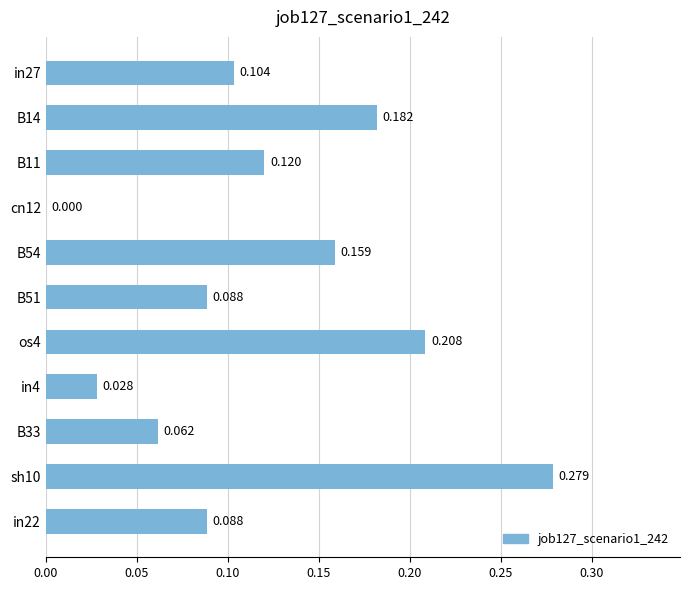

Which label corresponds to the largest value in the chart?

sh10